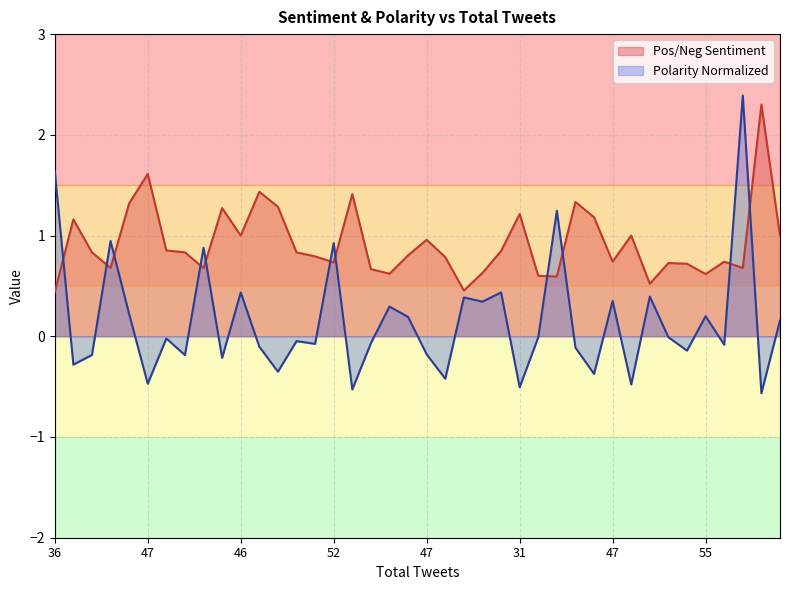

The Polarity Normalized series shows -0.7 at 47. True or false?

False